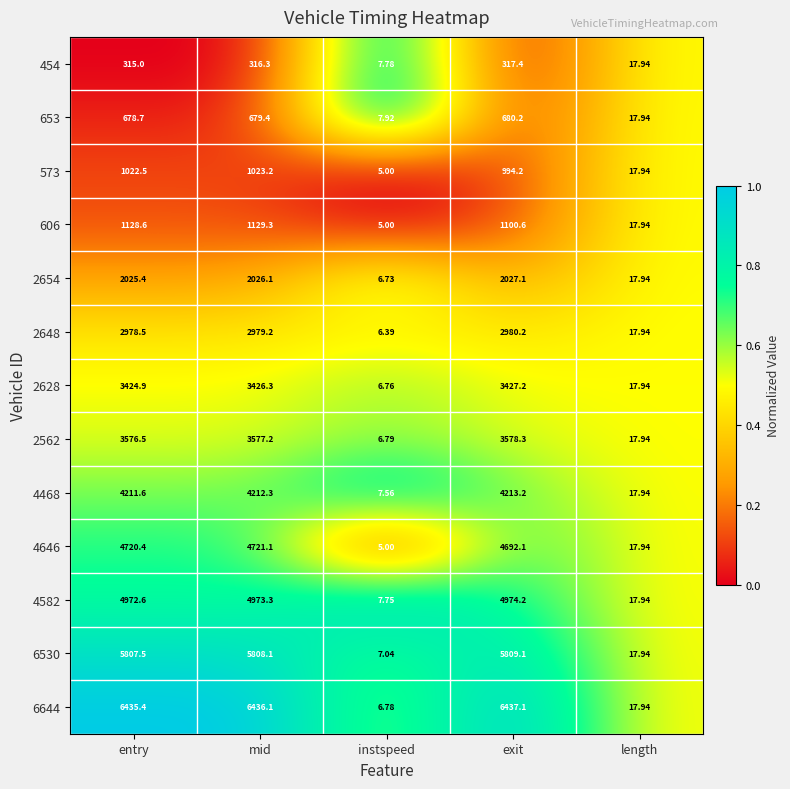

List the series in order of their peak value, highest first.

6644, 6530, 4582, 4646, 4468, 2562, 2628, 2648, 2654, 606, 573, 653, 454